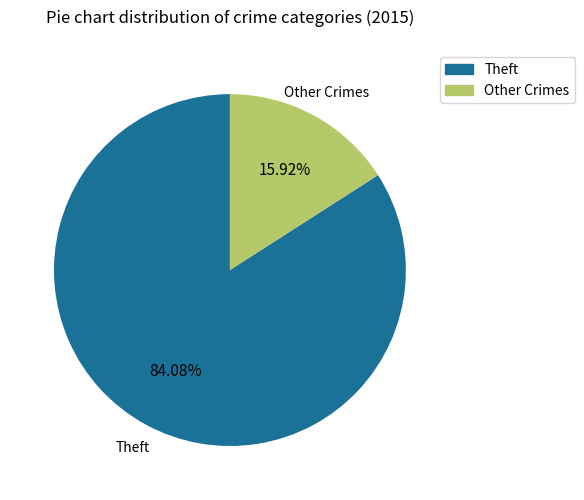

Is there any slice that represents more than half of the pie?

Yes